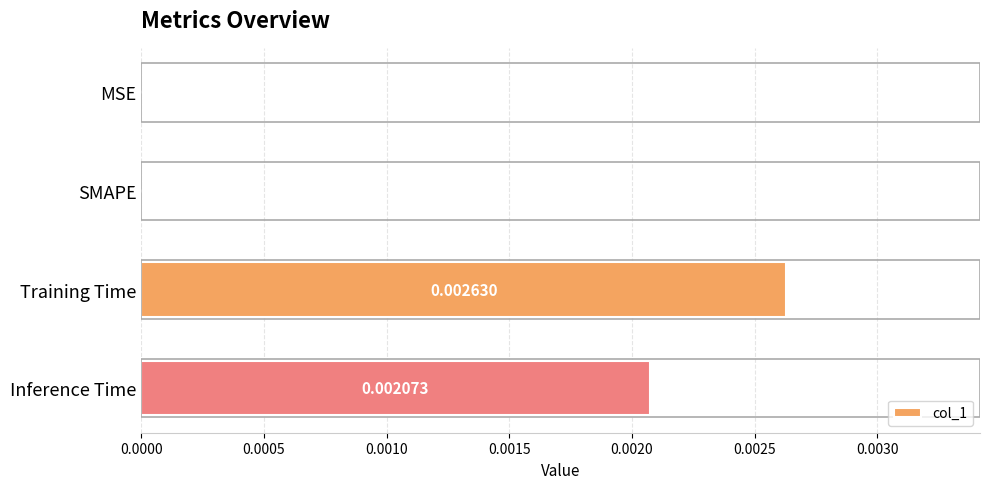

At which category does the chart reach its peak across all series?

Training Time